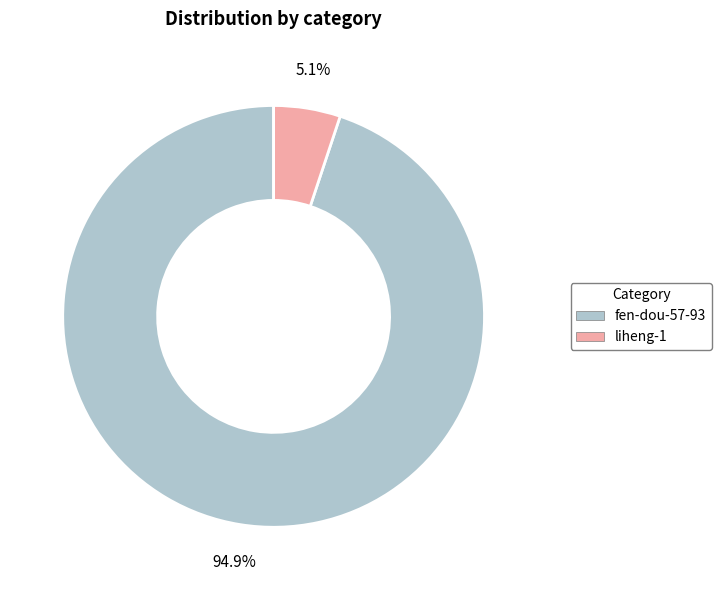

Which category has the biggest portion of the pie?

fen-dou-57-93